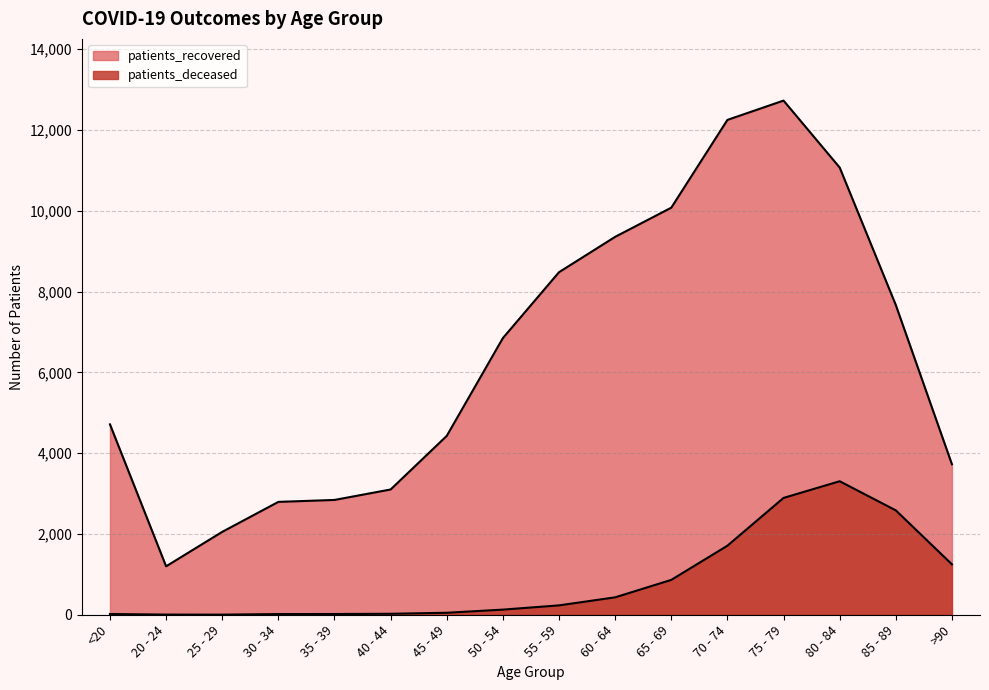

Where is the first local minimum for patients_recovered?

20 - 24